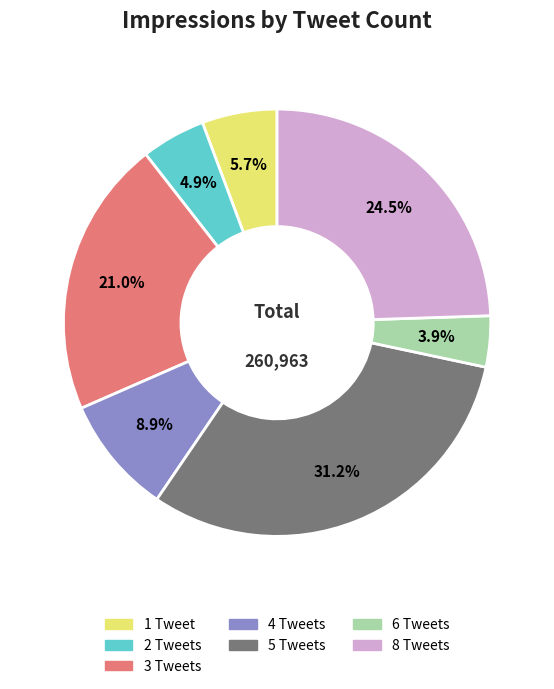

Is there a majority slice in this chart?

No